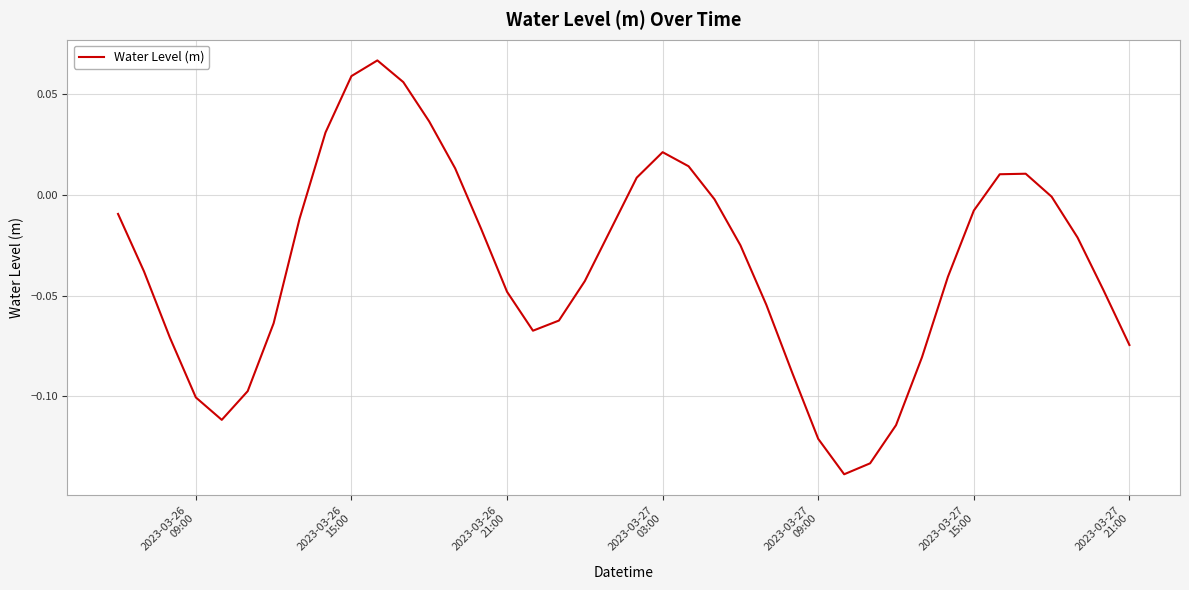

Does the chart display data point markers on the line(s)?

No